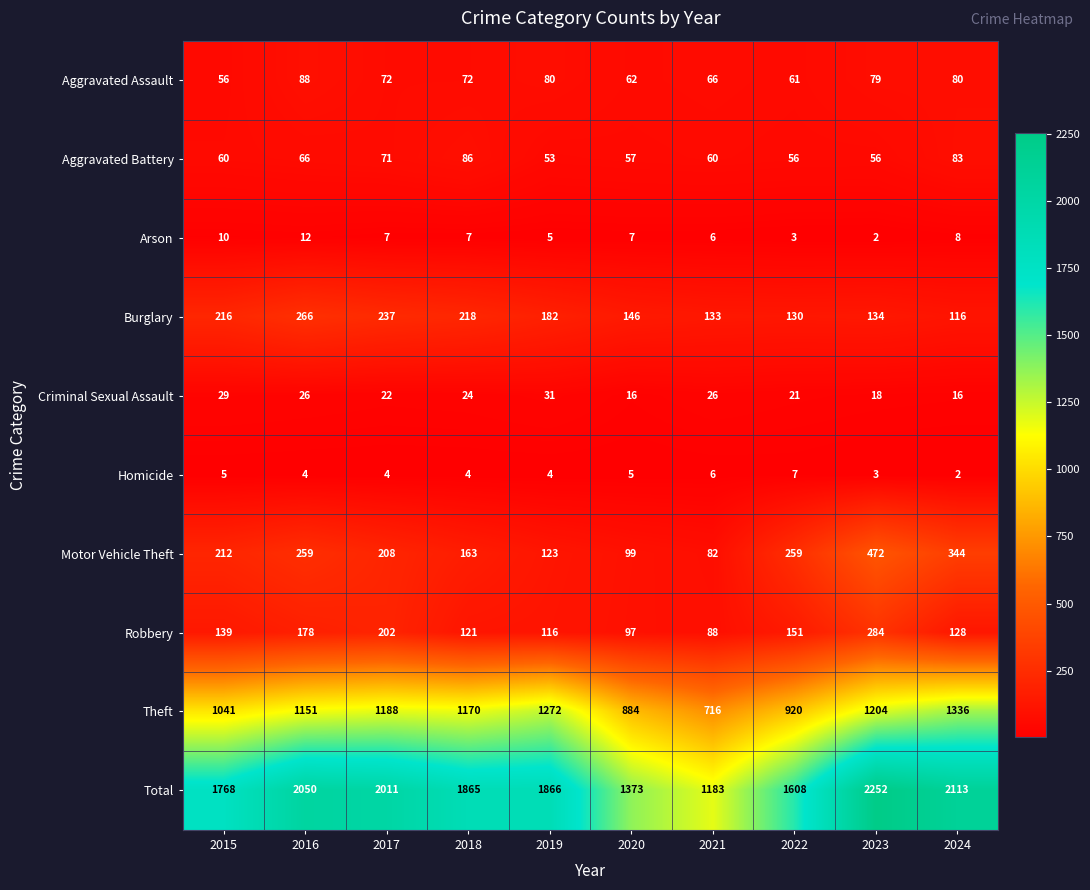

What is the approximate value of Total at 2018?

1865